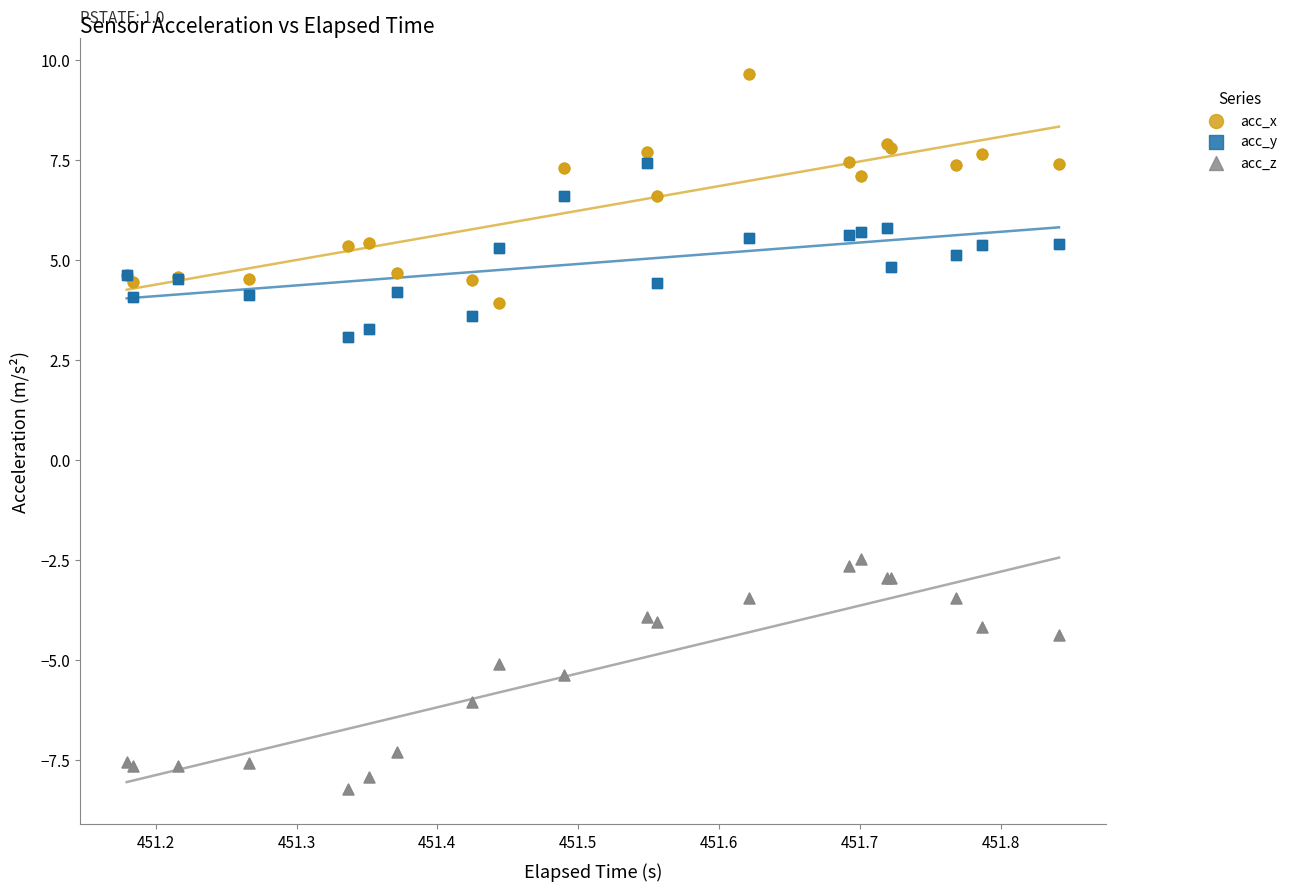

Which series contains the lowest Y value?

acc_z